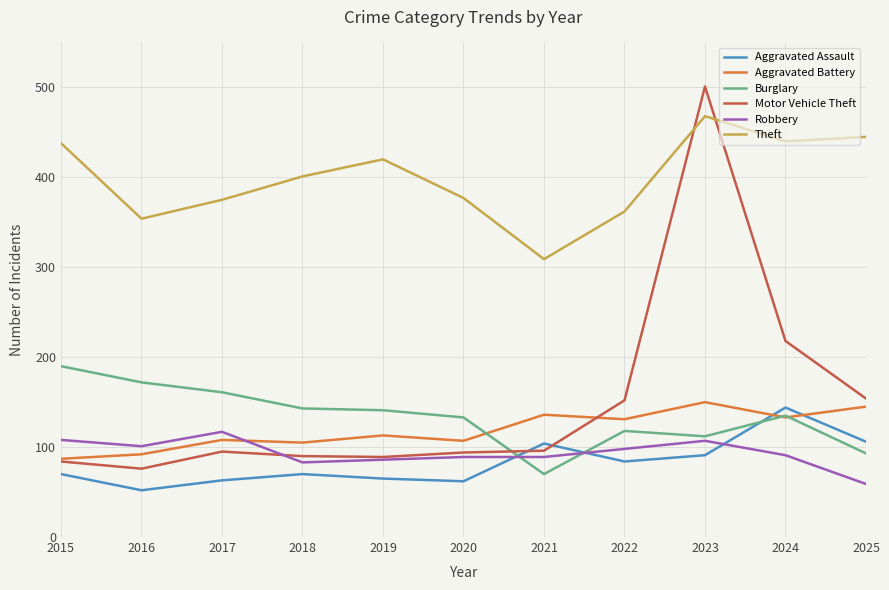

True or false: Robbery and Theft intersect in this chart.

False